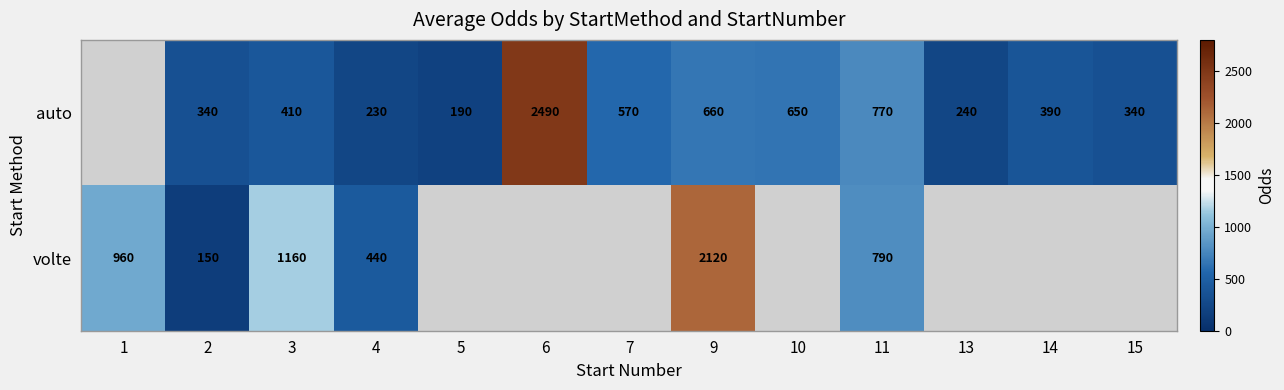

Rank the series at 3 from lowest to highest value.

auto, volte